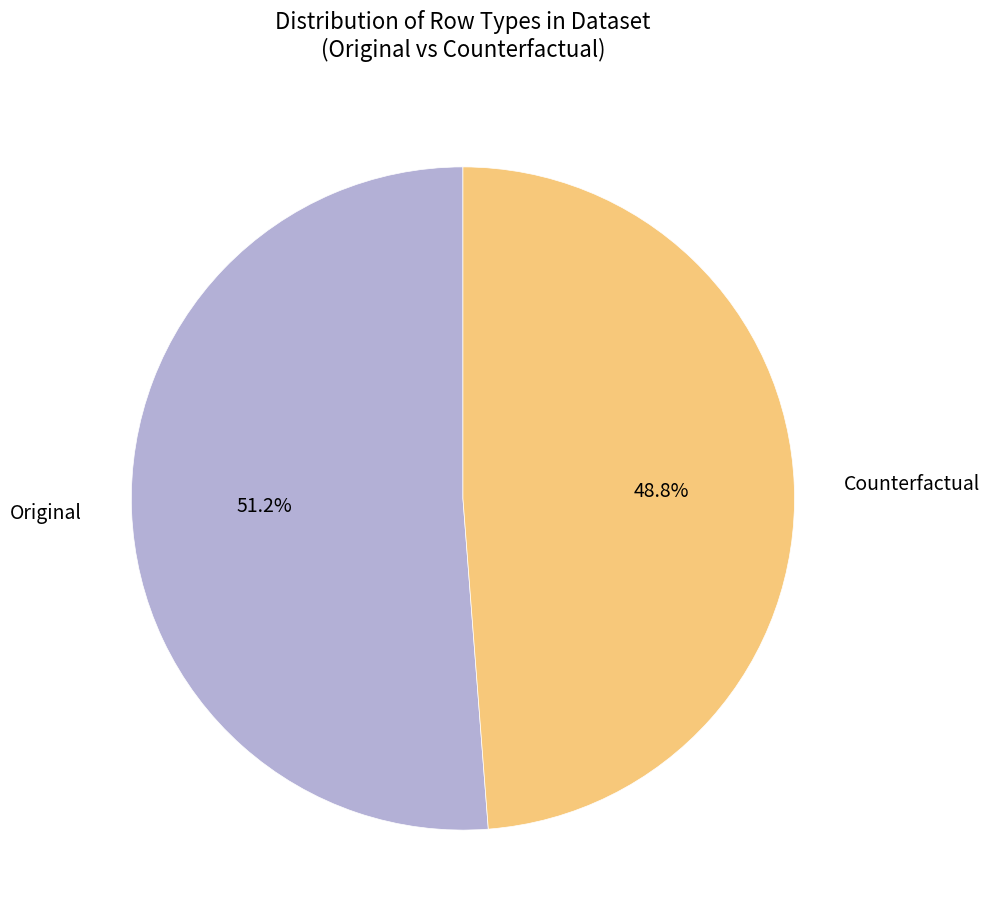

To the nearest percent, what percentage of the pie is Original?

51%